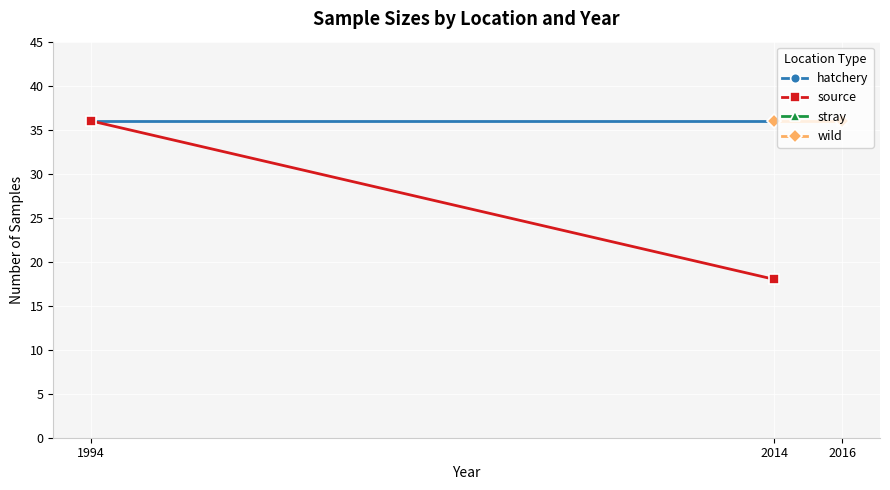

What is the total value across all series at 1994?

108